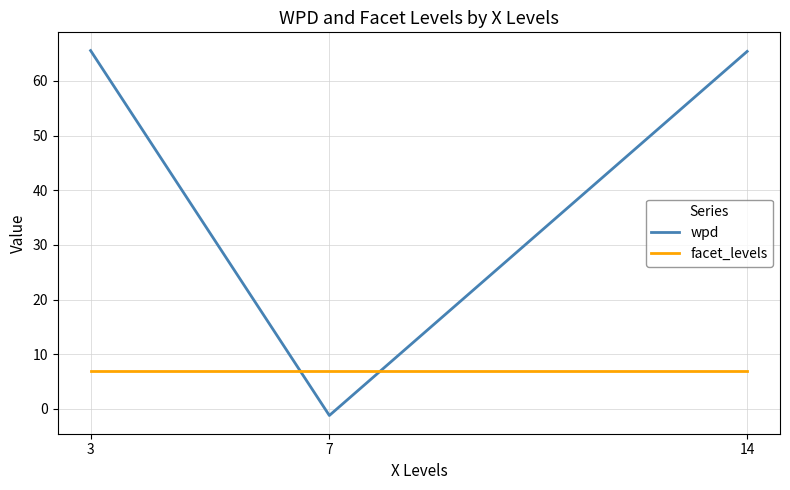

What is the spread (max minus min) of values at 14?

58.4